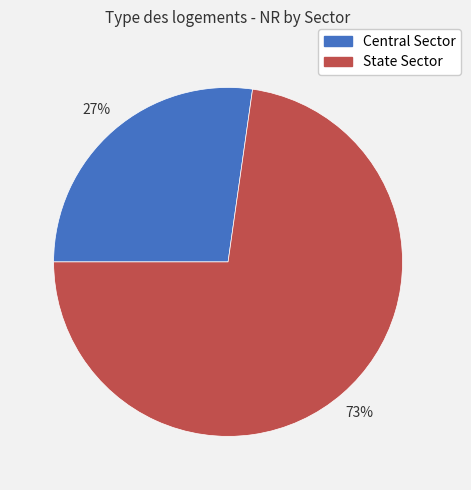

To the nearest percent, what percentage of the pie is Central Sector?

27%